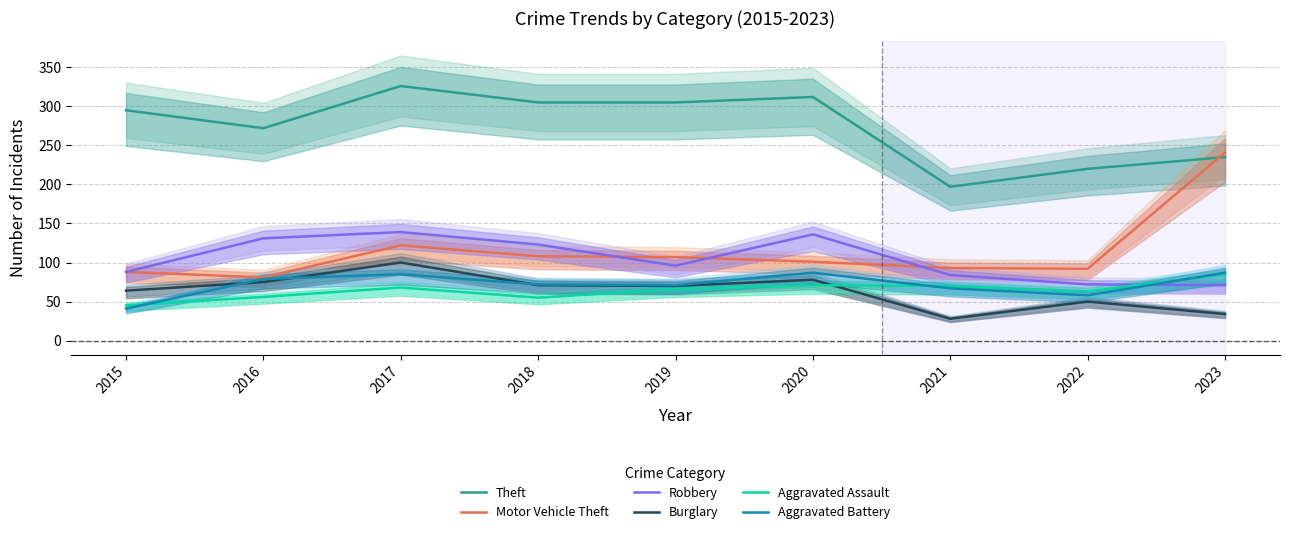

What is the minimum value for Aggravated Battery?

41